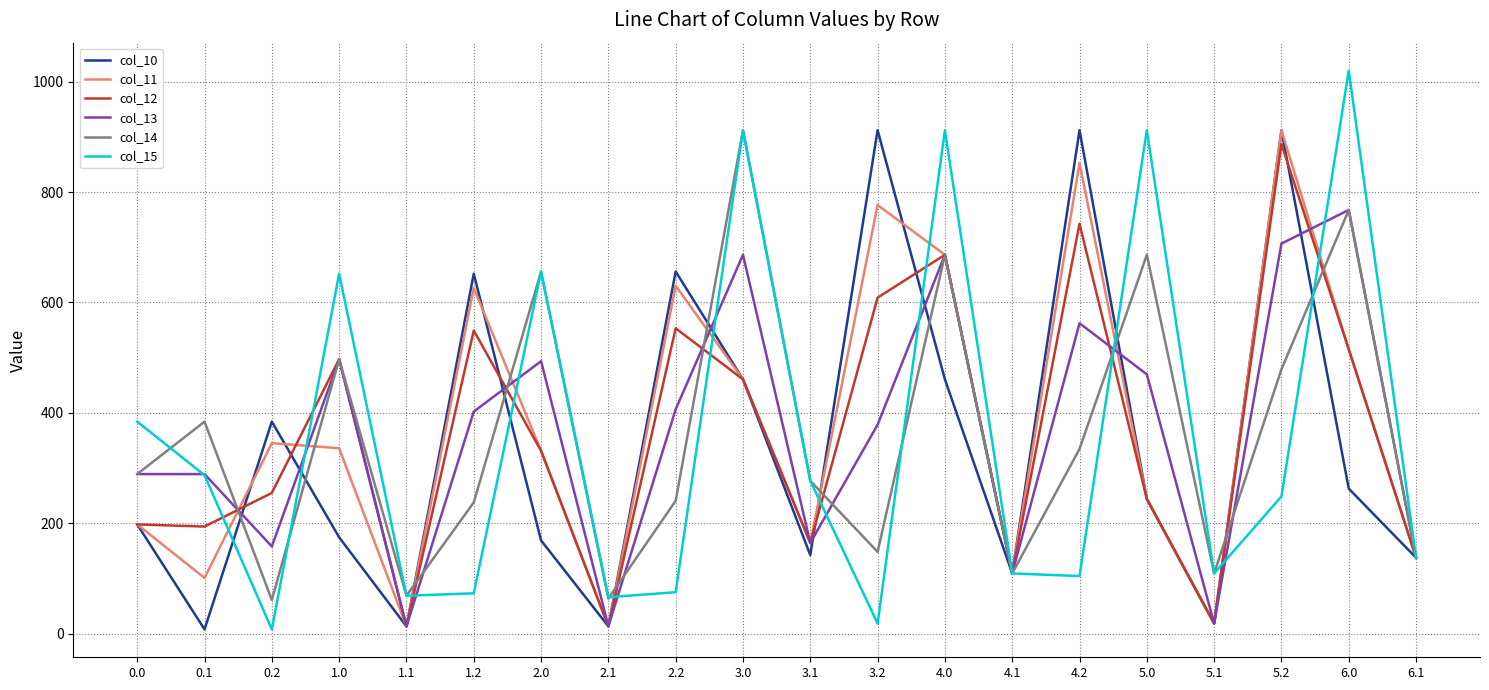

Does the chart display data point markers on the line(s)?

No